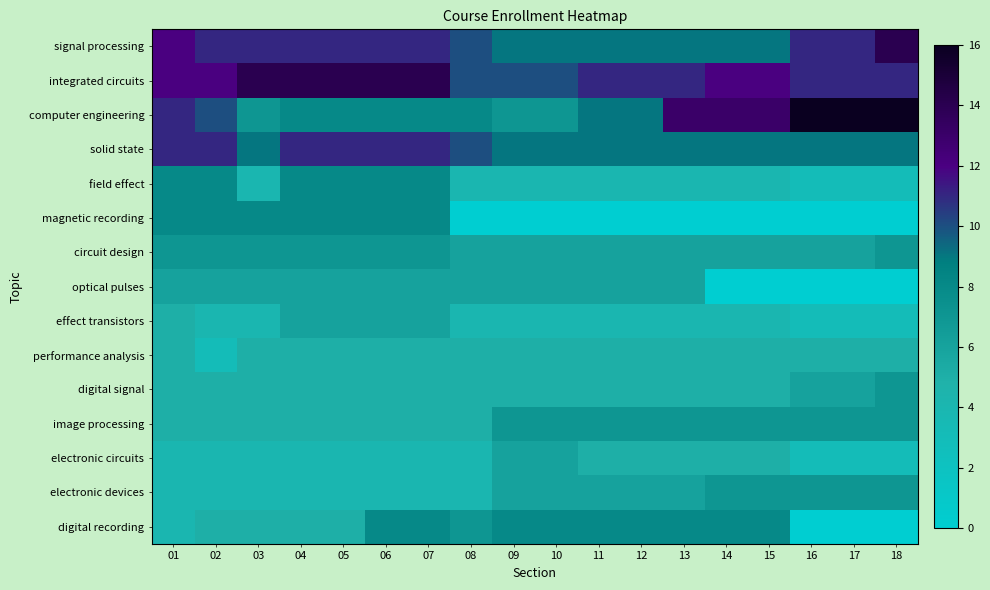

Between 07 and 17, which series saw the biggest shift?

computer engineering